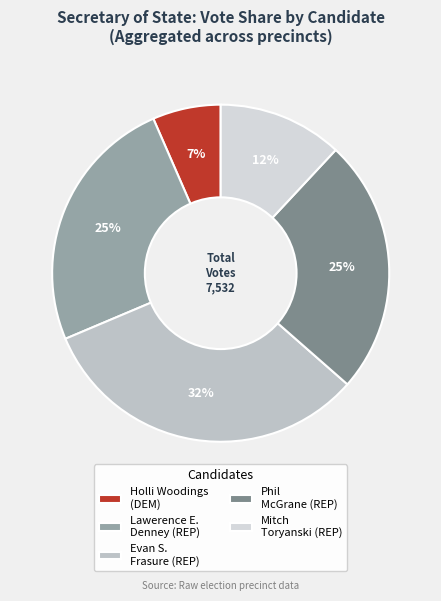

Count the number of slices in the pie.

5